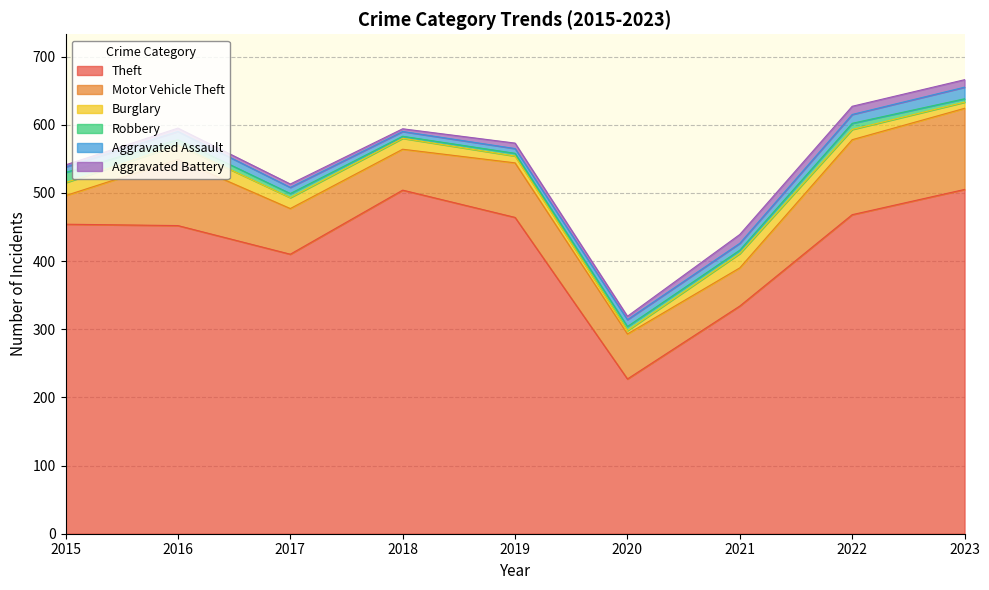

At which category is the sum across all series the highest?

2023